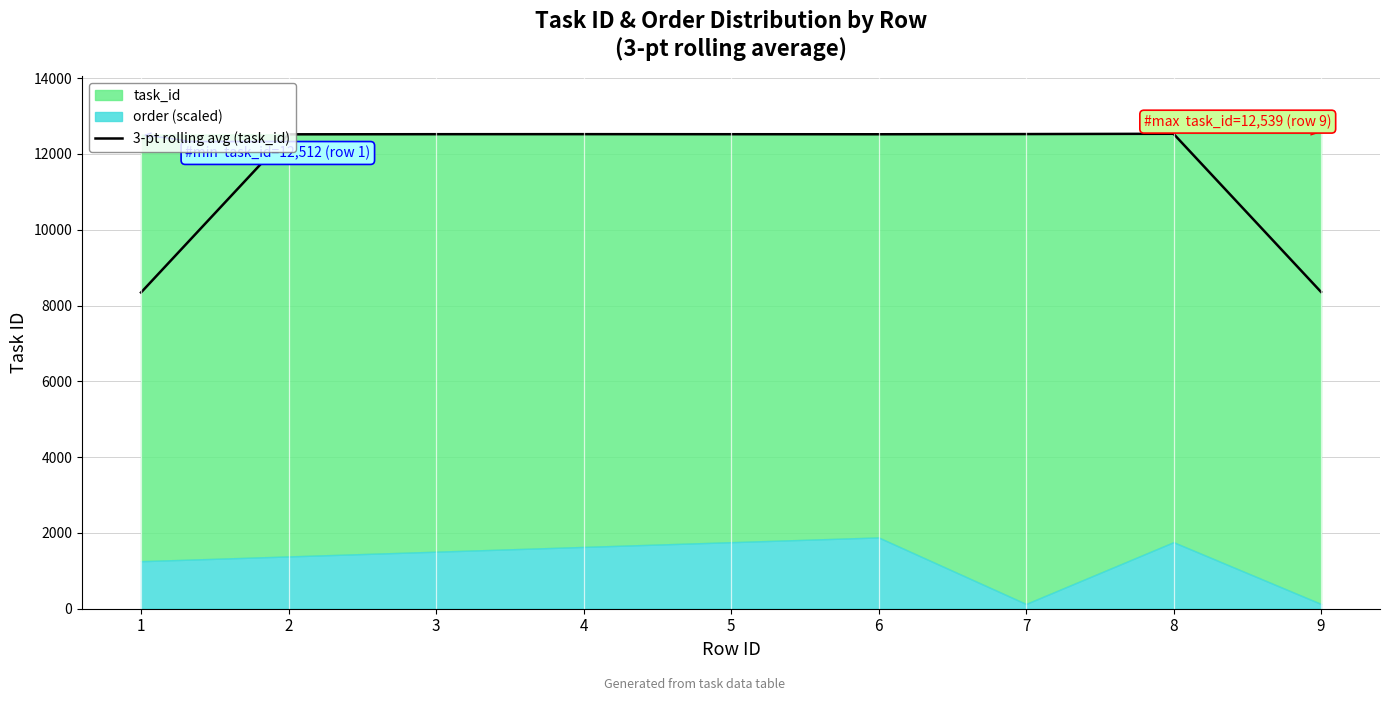

Reading left to right, what are all the values shown in this chart?

8344.0	12517.7	12521.0	12522.0	12520.3	12519.3	12524.3	12532.0	8359.0